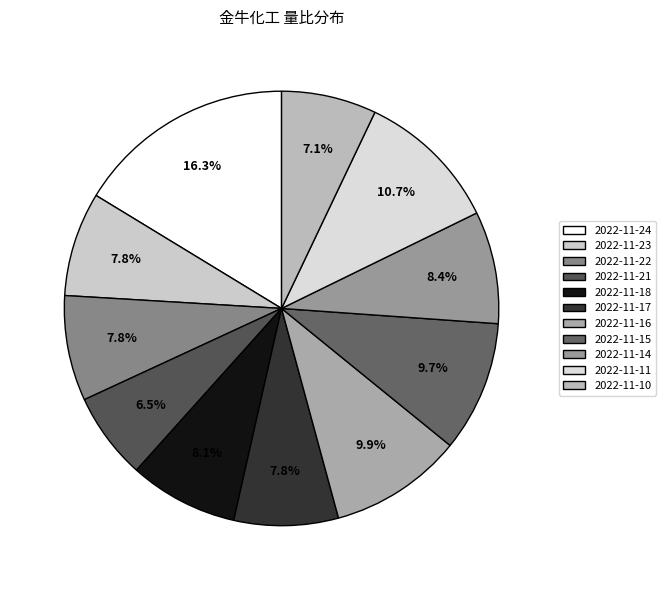

Is it true that 2022-11-22 is 8% of the pie?

True